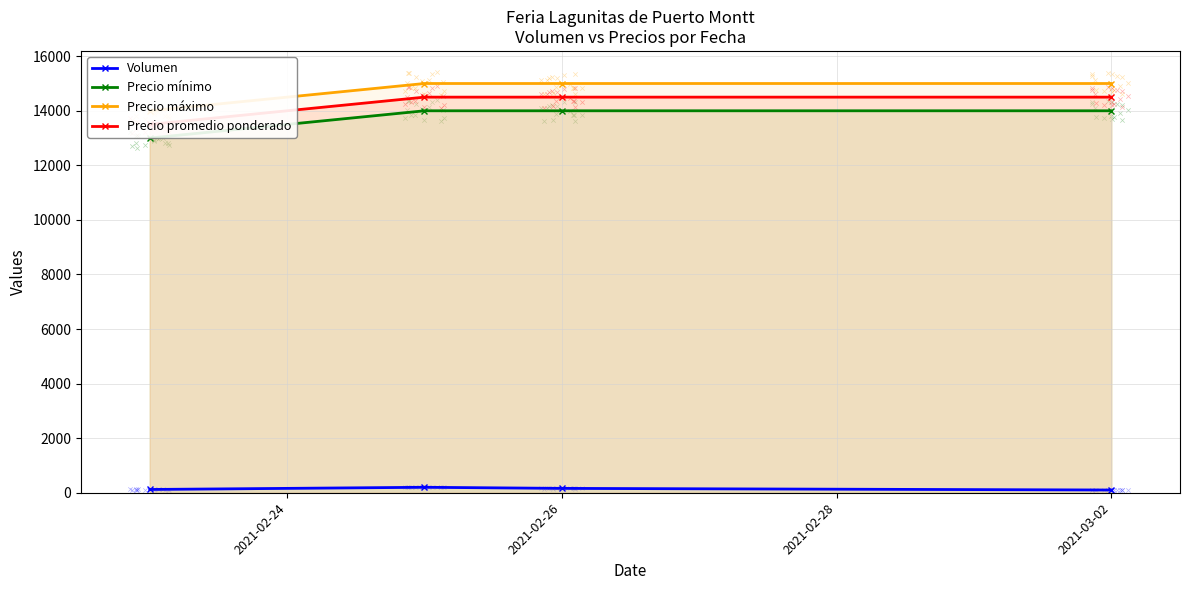

Which series has the largest total across all categories?

Precio máximo